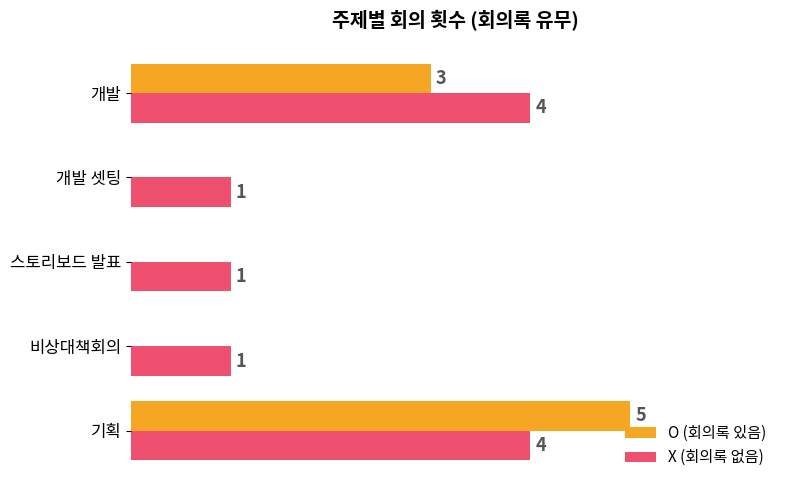

Is the value of O (회의록 있음) at 개발 셋팅 greater than the value of X (회의록 없음) at 스토리보드 발표?

No